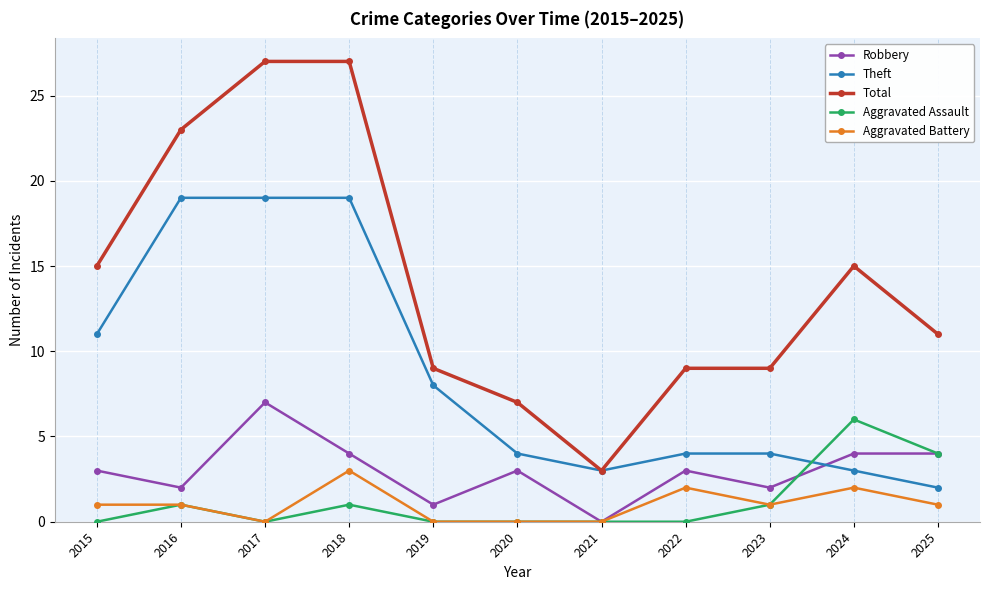

Is it true that Aggravated Assault equals 0 at 2021?

True